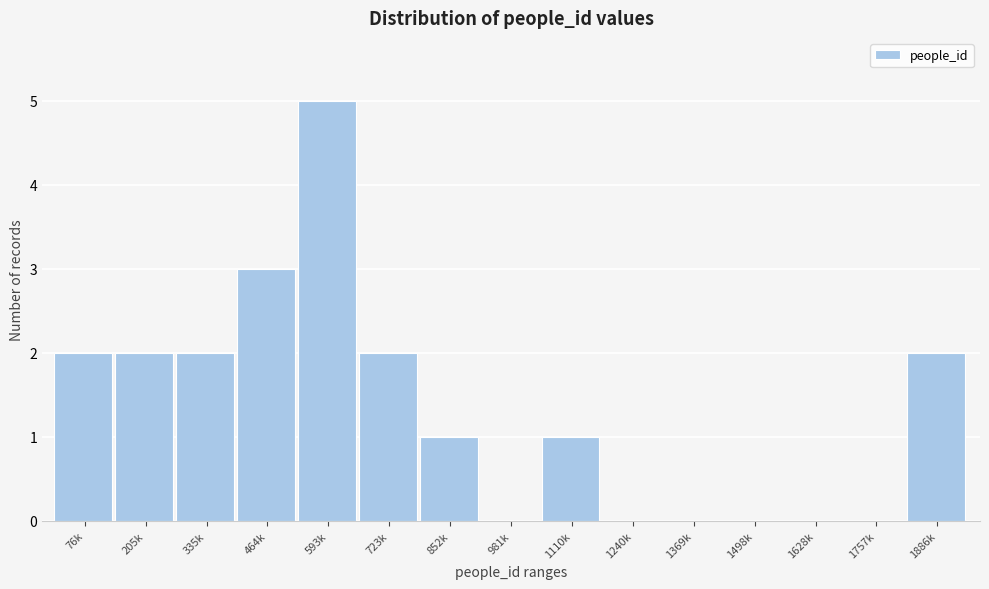

Reading left to right, list all the values displayed in this chart.

76k=2	205k=2	335k=2	464k=3	593k=5	723k=2	852k=1	981k=0	1110k=1	1240k=0	1369k=0	1498k=0	1628k=0	1757k=0	1886k=2